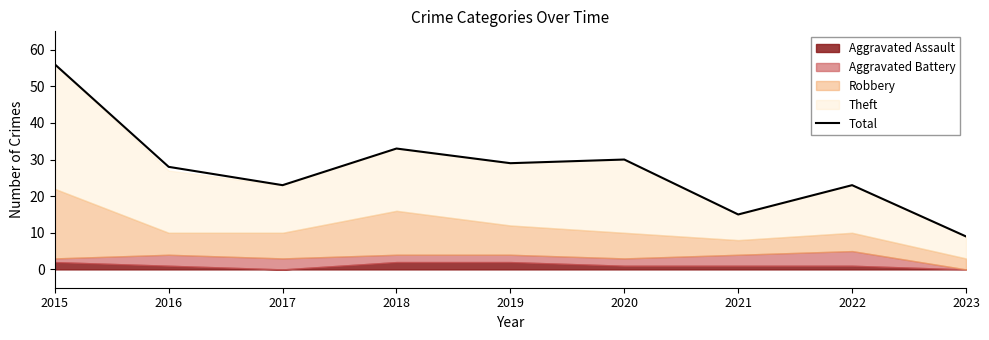

Rank the categories by value from highest to lowest.

2015, 2018, 2020, 2019, 2016, 2017, 2022, 2021, 2023